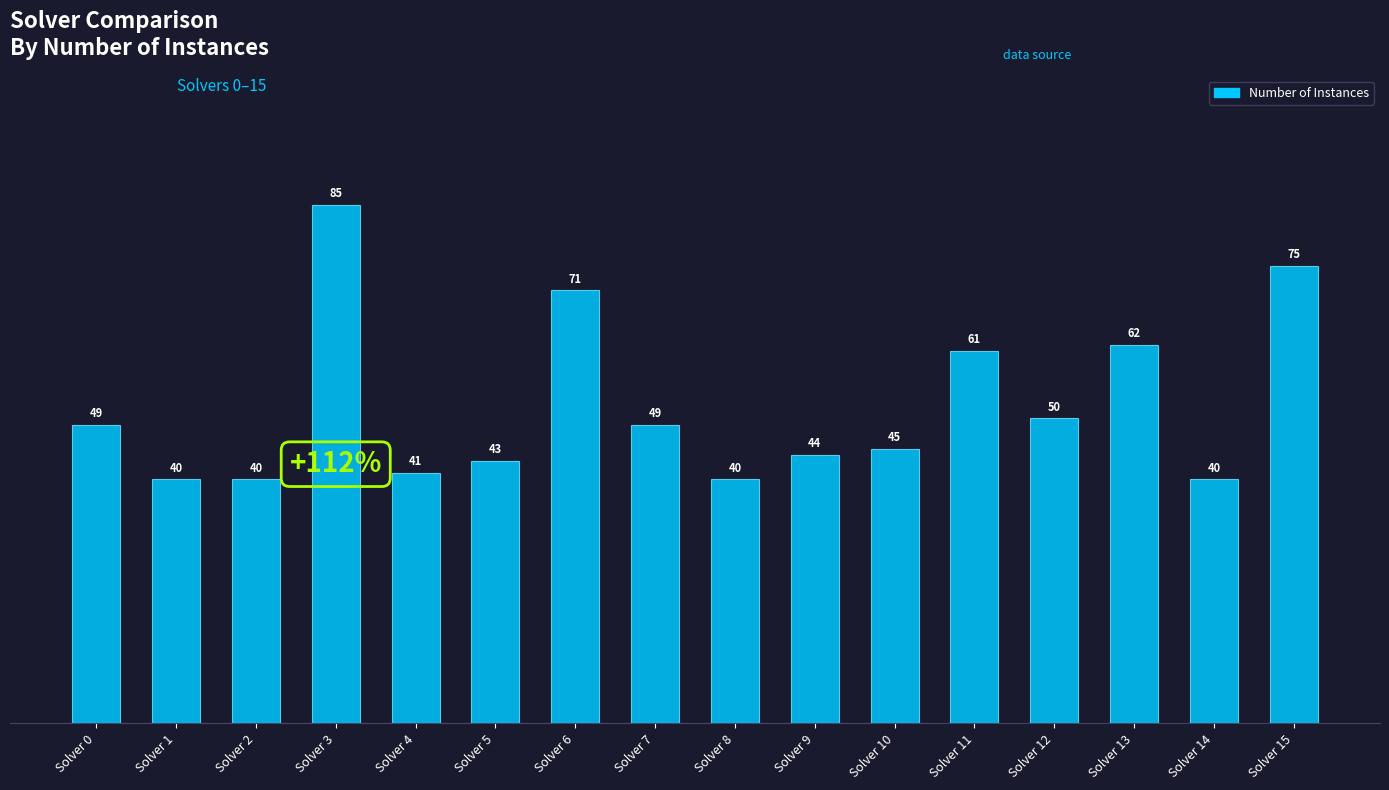

What is the maximum value shown in the chart?

85